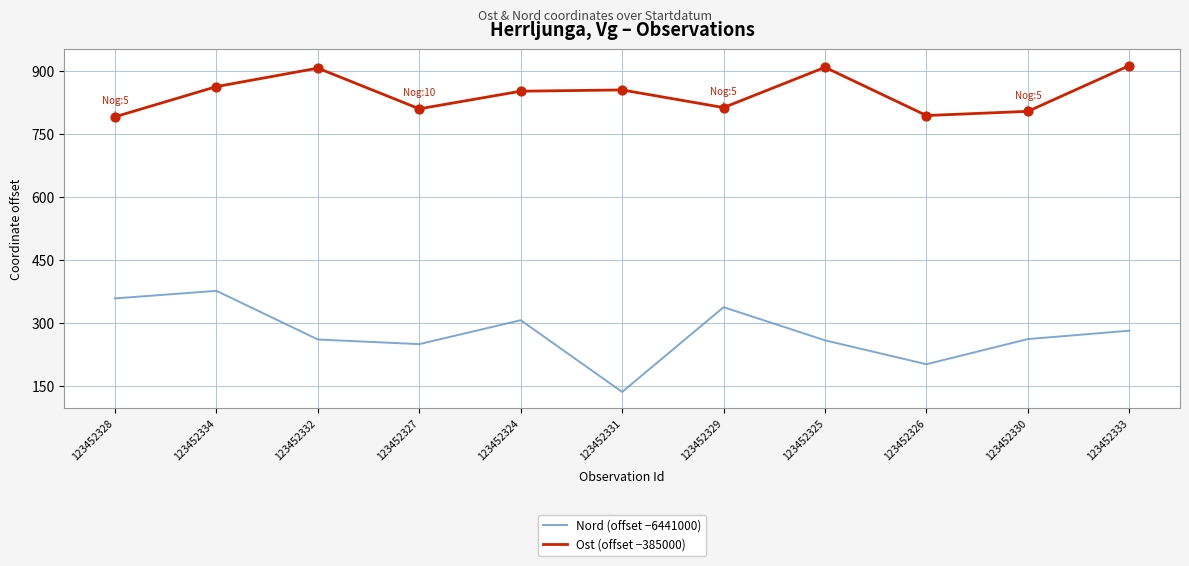

What is the total value across all series at 123452324?

1158